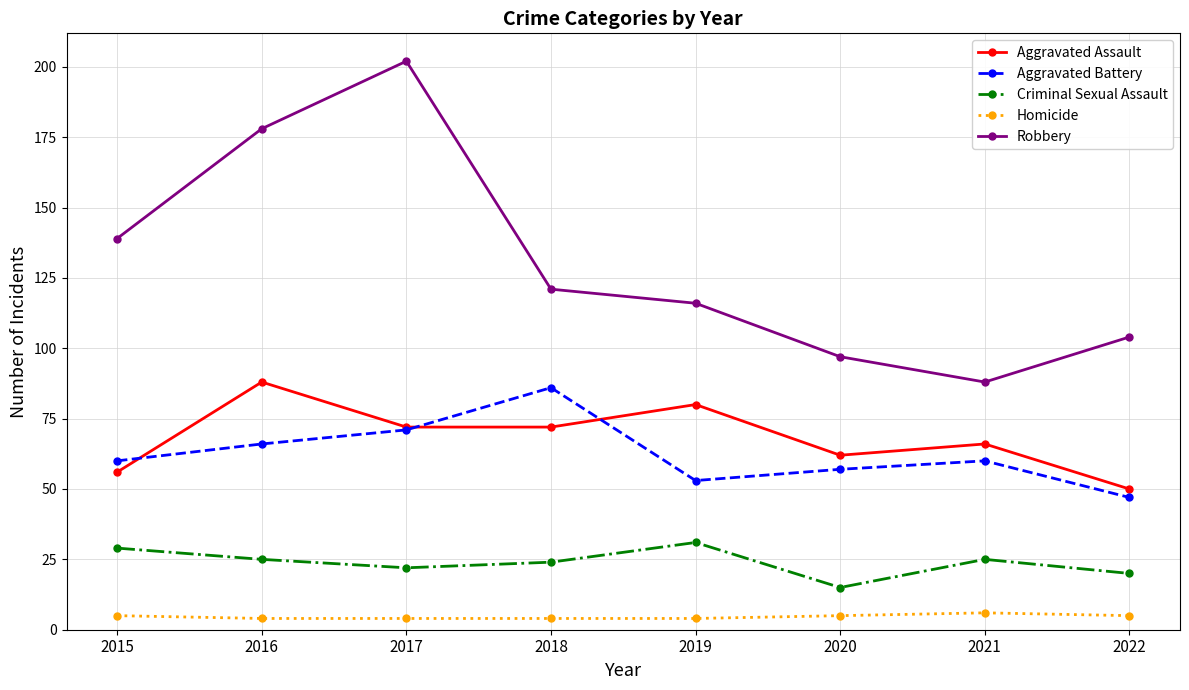

Which category has the highest value in the Aggravated Battery series?

2018